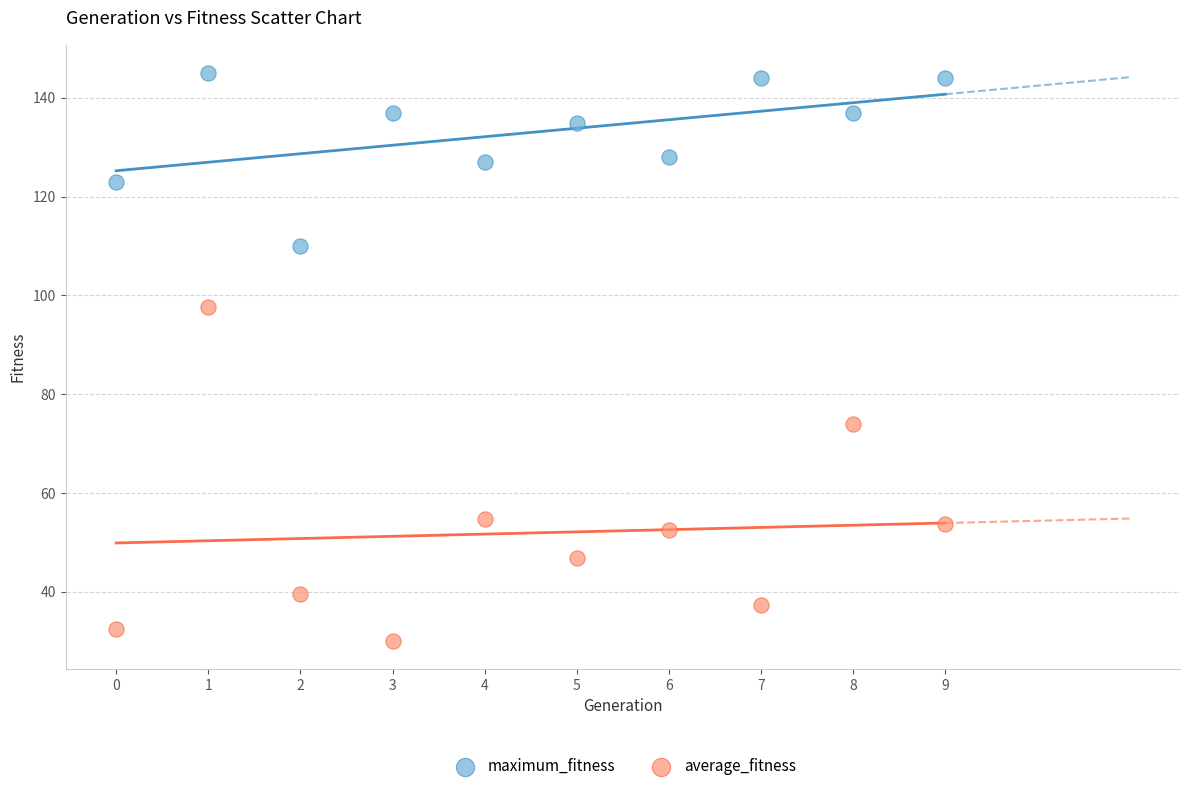

Which series contains the lowest Y value?

average_fitness